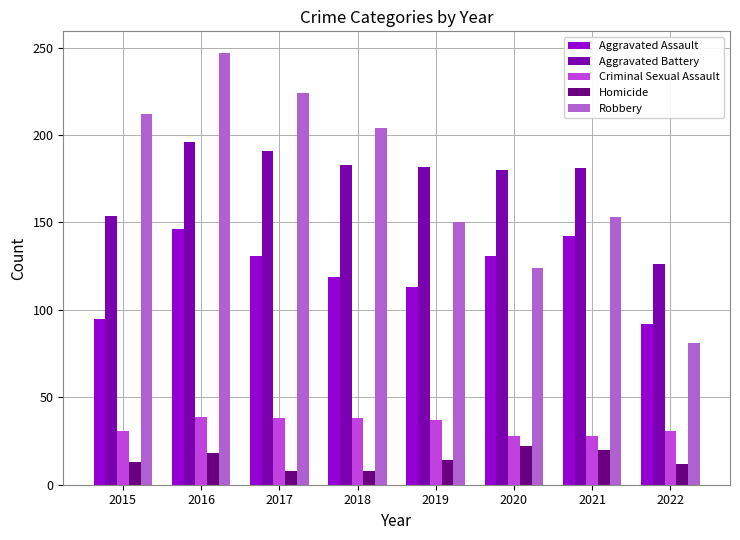

At which label is Robbery closest to 164?

2021